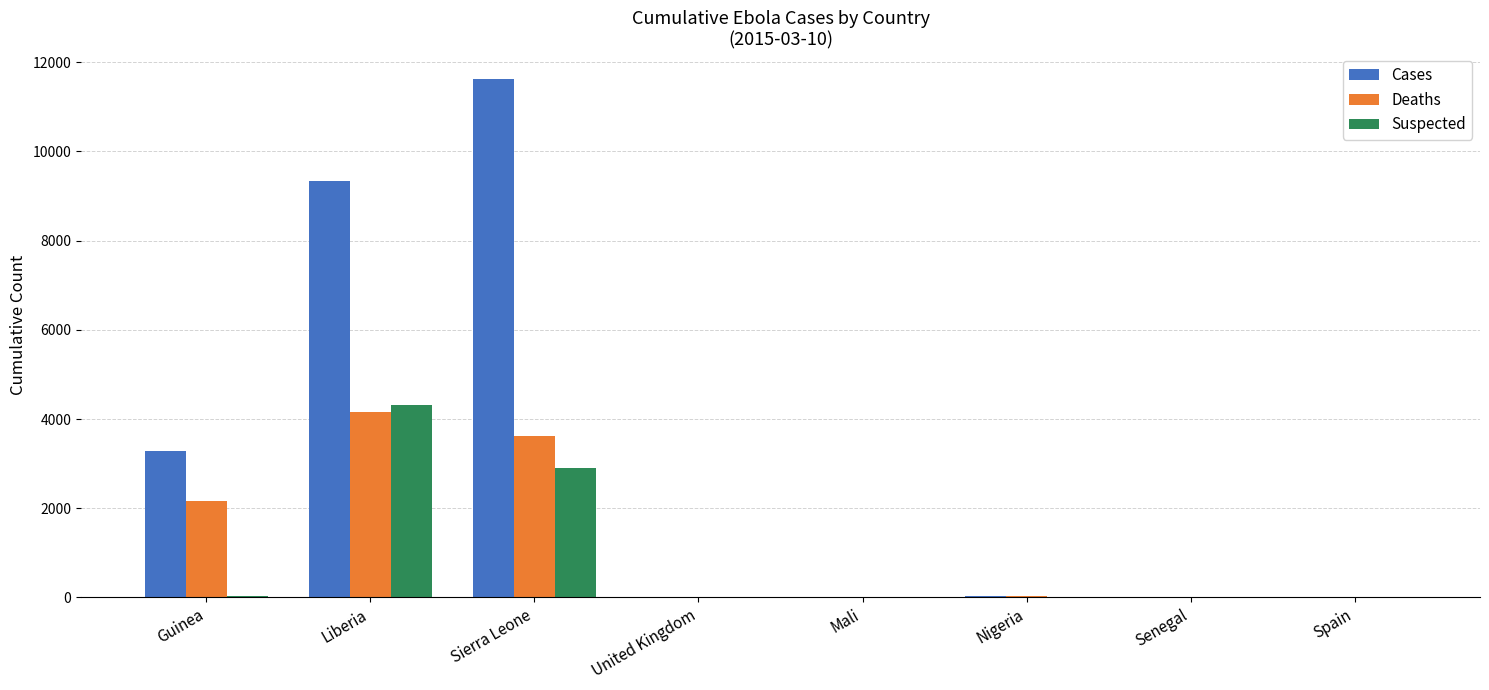

What is the spread (max minus min) of values at Spain?

1